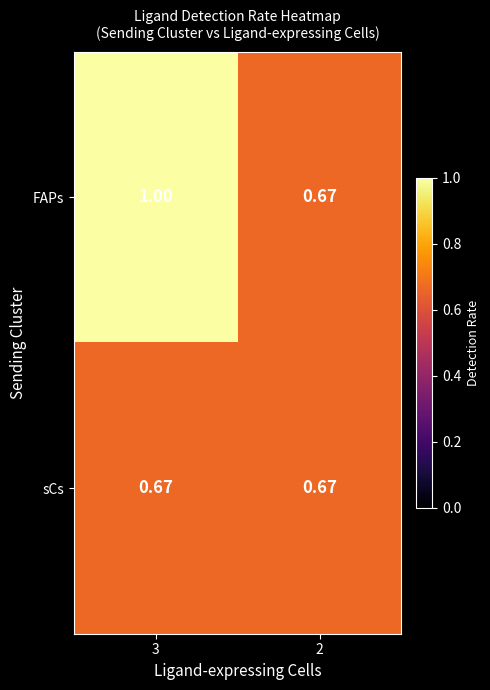

Is the value of sCs at 3 greater than the value of FAPs at 3?

No